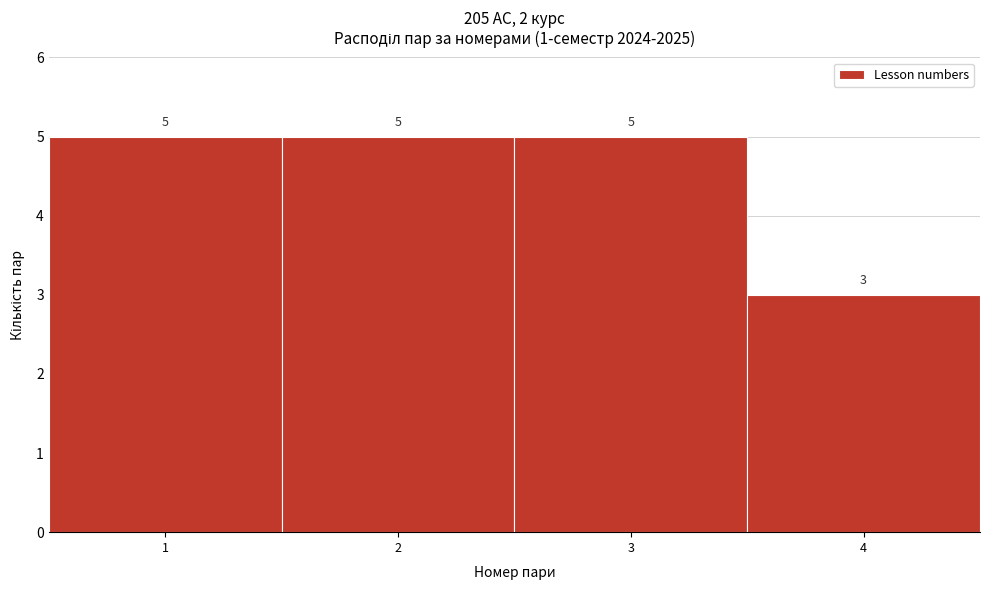

Reading left to right, list every bar in this chart as the range it spans on the x-axis followed by its height.

0.5 to 1.5: 5
1.5 to 2.5: 5
2.5 to 3.5: 5
3.5 to 4.5: 3